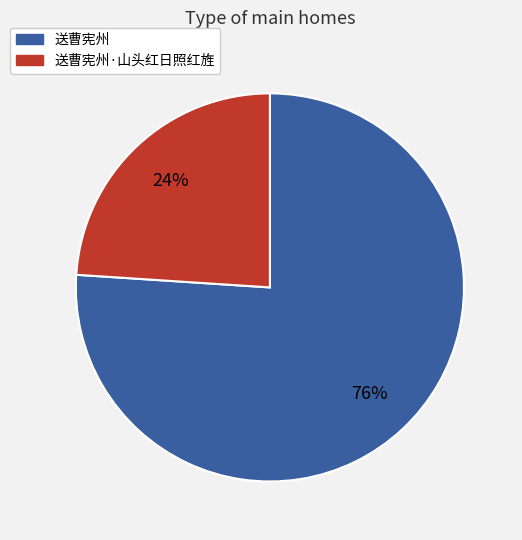

Does 送曹宪州 account for over 50% of the chart?

Yes